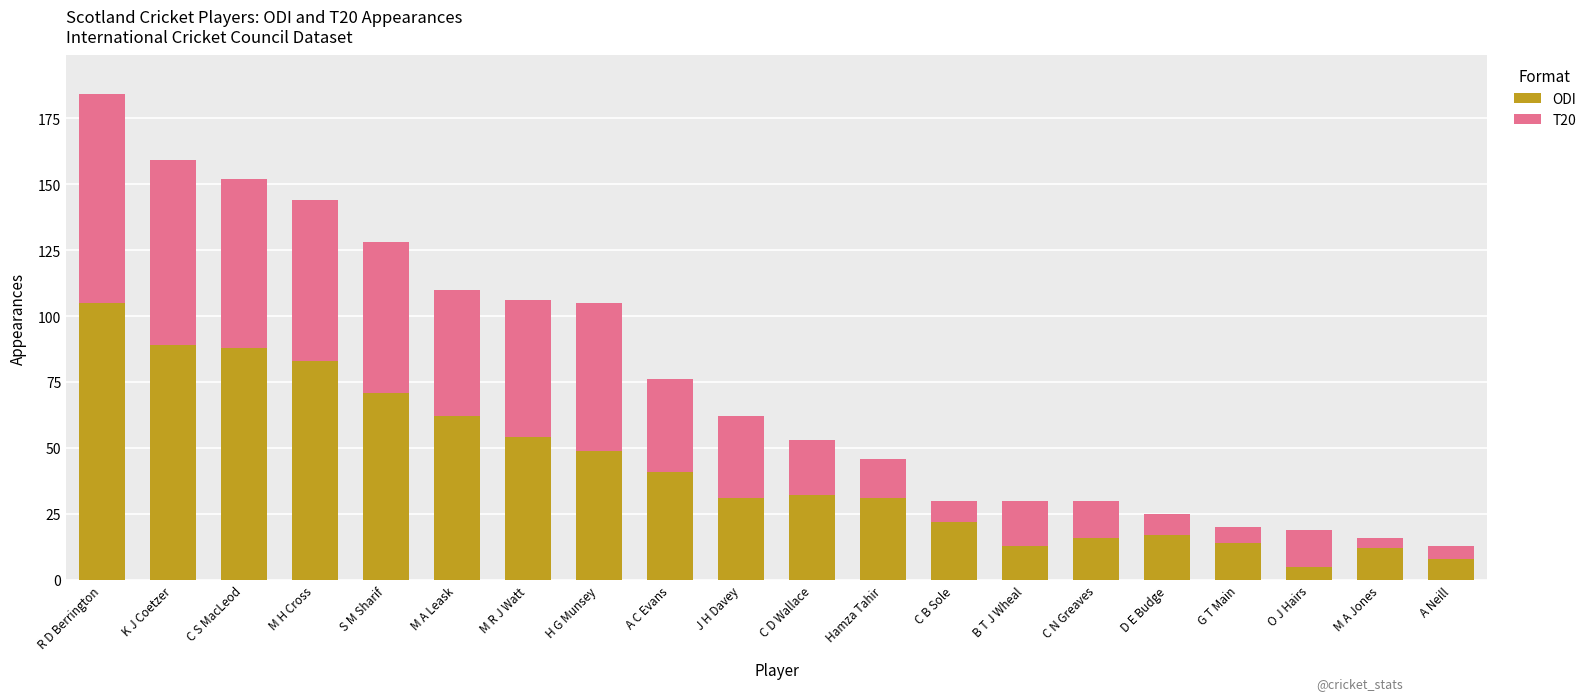

The value of ODI at M R J Watt is 54. True or false?

True